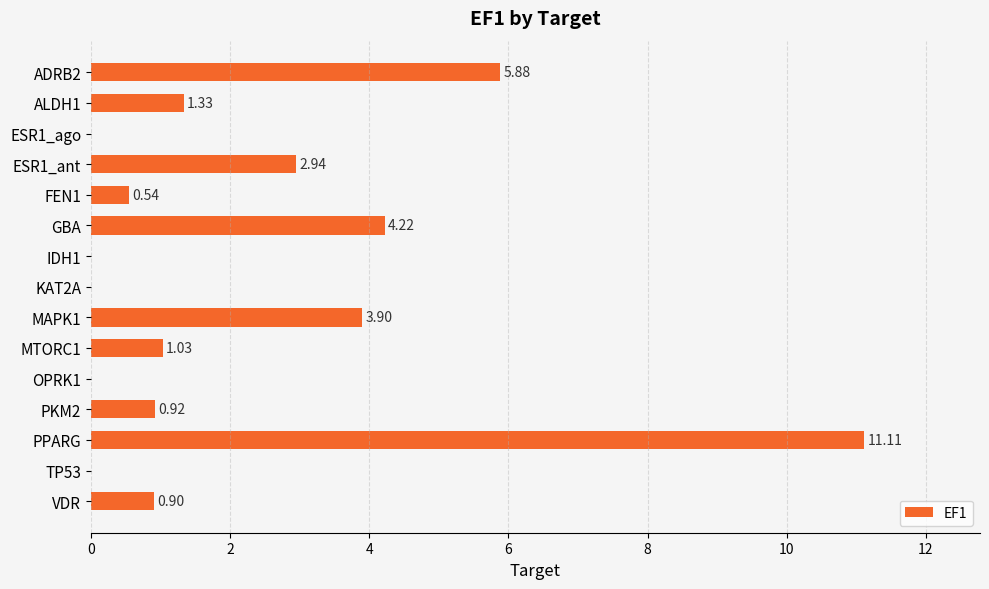

At which label is the value closest to 5?

GBA